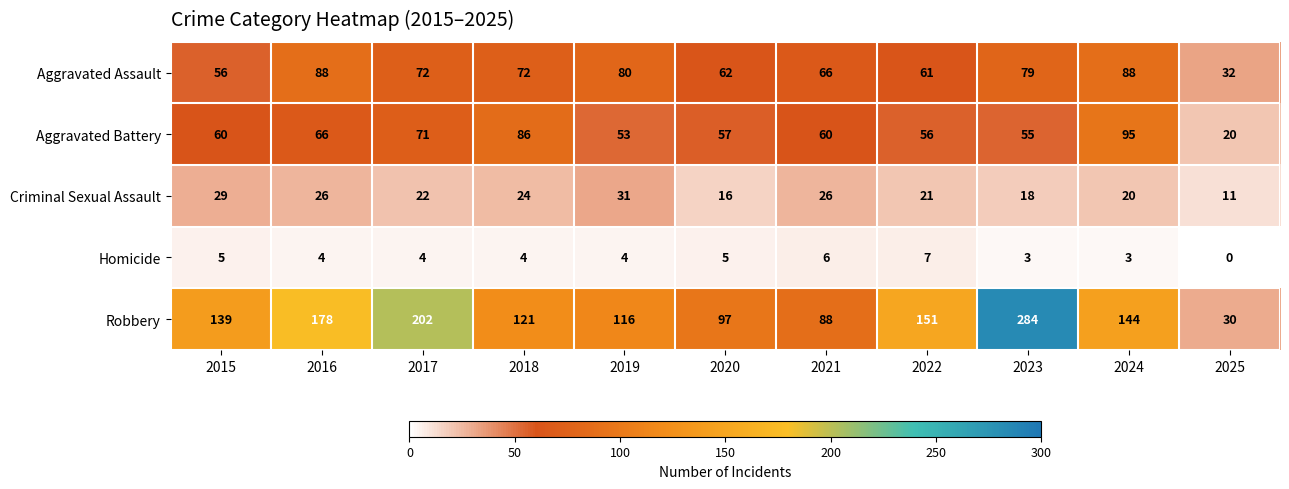

Which series has the largest total across all categories?

Robbery